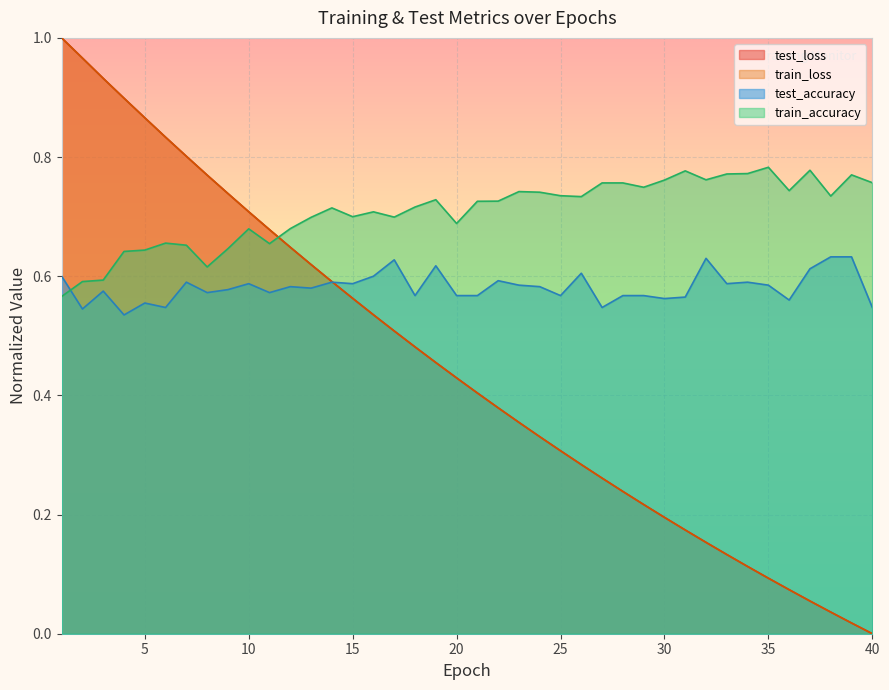

What is the difference between the second highest and minimum values in the train_accuracy series?

0.2